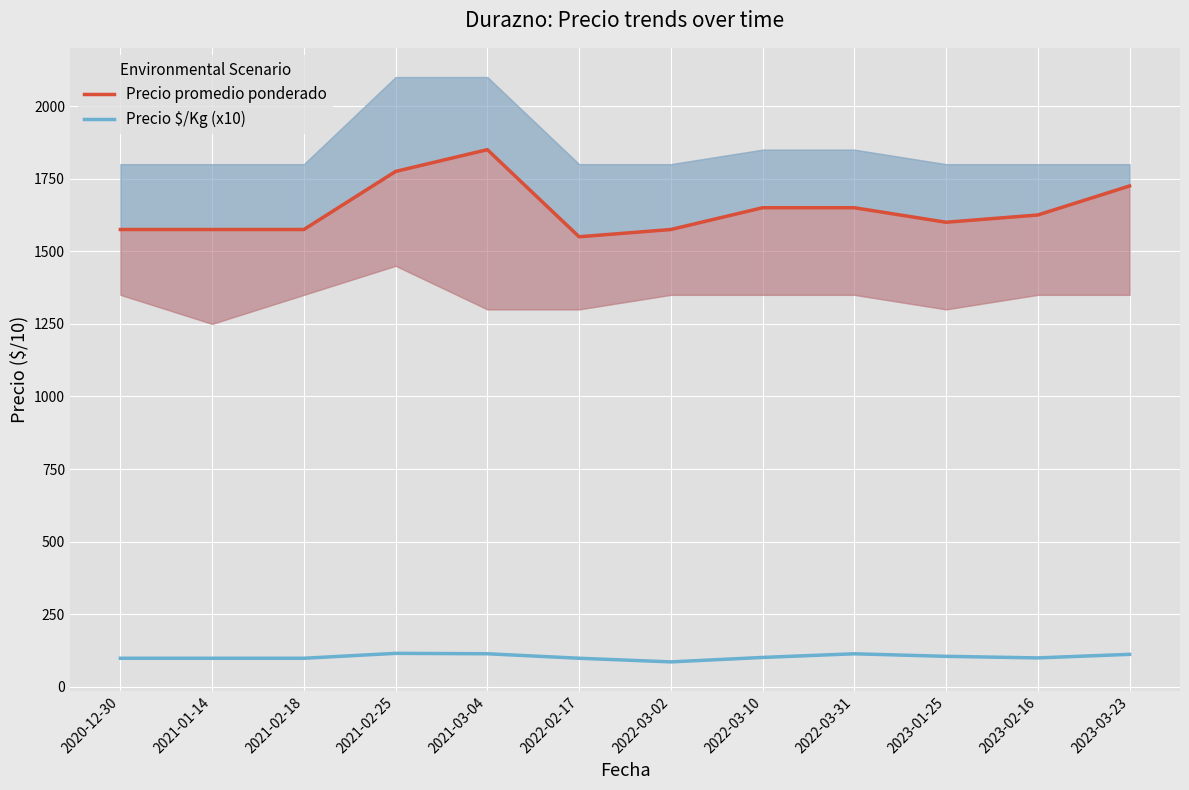

At which category is the sum across all series the highest?

2021-03-04